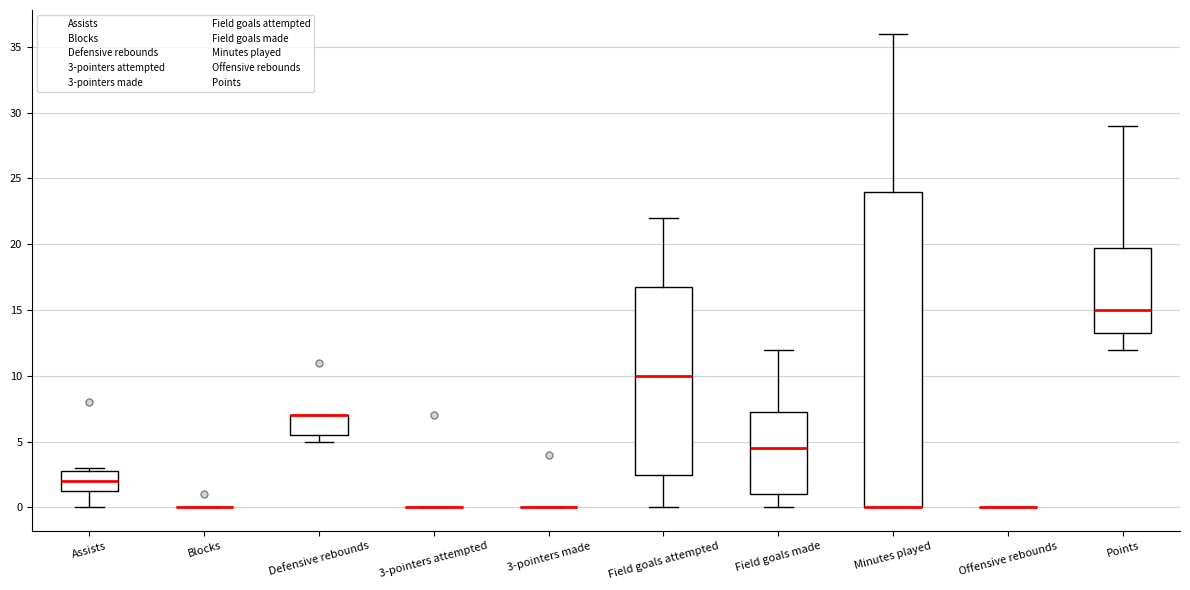

Reading left to right, transcribe this box plot: for each box, give where its median line is, the range the box spans, and where its two whiskers end, as read against the y-axis. The values are not printed on the chart, so give them approximately, as read against the axis.

Assists: median 2.0, box 1.5 to 3.0, whiskers 0.0 to 3.0 (just above the box's upper edge)
Blocks: box collapsed to a line at 0.0, whiskers 0.0 to 0.0
Defensive rebounds: median 7.0 (drawn on the box's upper edge), box 5.5 to 7.0, whiskers 5.0 to 7.0
3-pointers attempted: box collapsed to a line at 0.0, whiskers 0.0 to 0.0
3-pointers made: box collapsed to a line at 0.0, whiskers 0.0 to 0.0
Field goals attempted: median 10.0, box 2.5 to 17.0, whiskers 0.0 to 22.0
Field goals made: median 4.5, box 1.0 to 7.5, whiskers 0.0 to 12.0
Minutes played: median 0.0 (drawn on the box's lower edge), box 0.0 to 24.0, whiskers 0.0 to 36.0
Offensive rebounds: box collapsed to a line at 0.0, whiskers 0.0 to 0.0
Points: median 15.0, box 13.5 to 20.0, whiskers 12.0 to 29.0